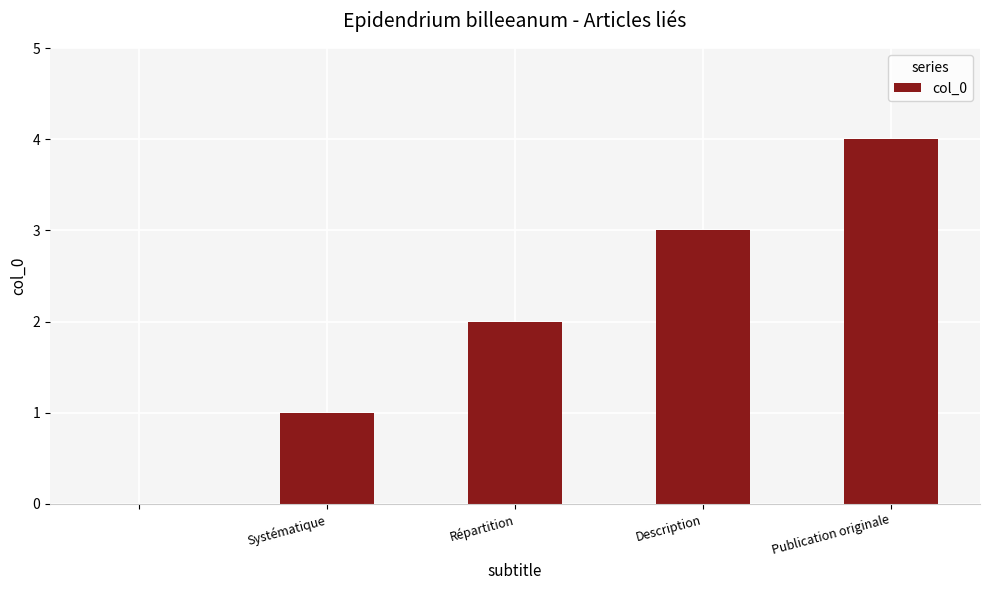

Reading left to right, extract all data points from this chart.

0	1	2	3	4